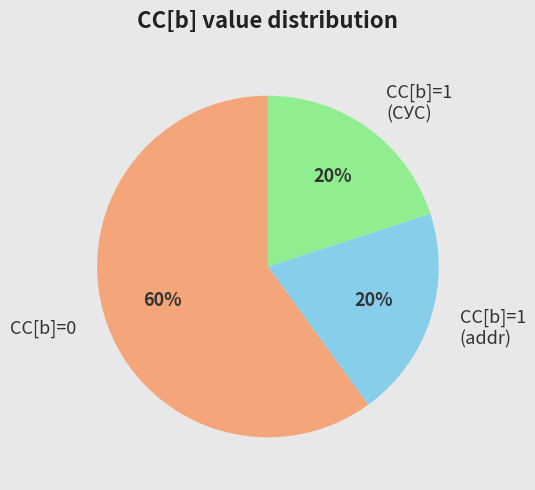

How many segments does this pie chart have?

3